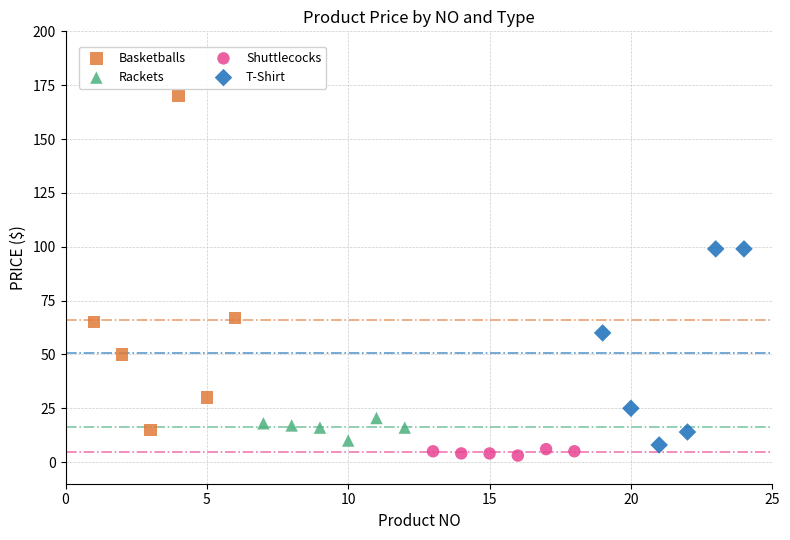

Which series has the widest spread of Y values?

Basketballs